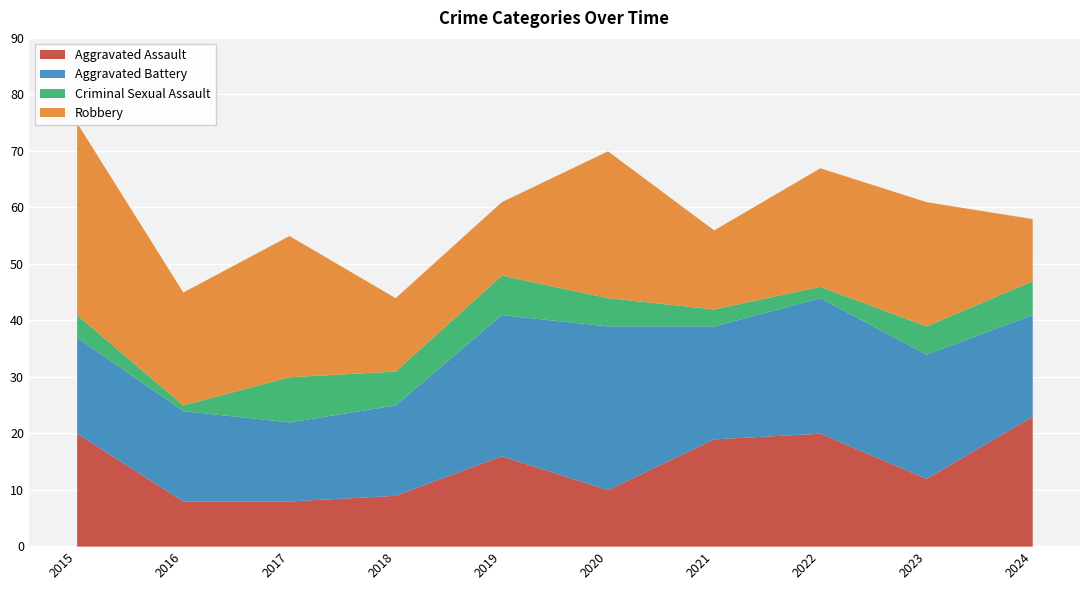

What is the difference between the second highest and second lowest values in the Aggravated Battery series?

9